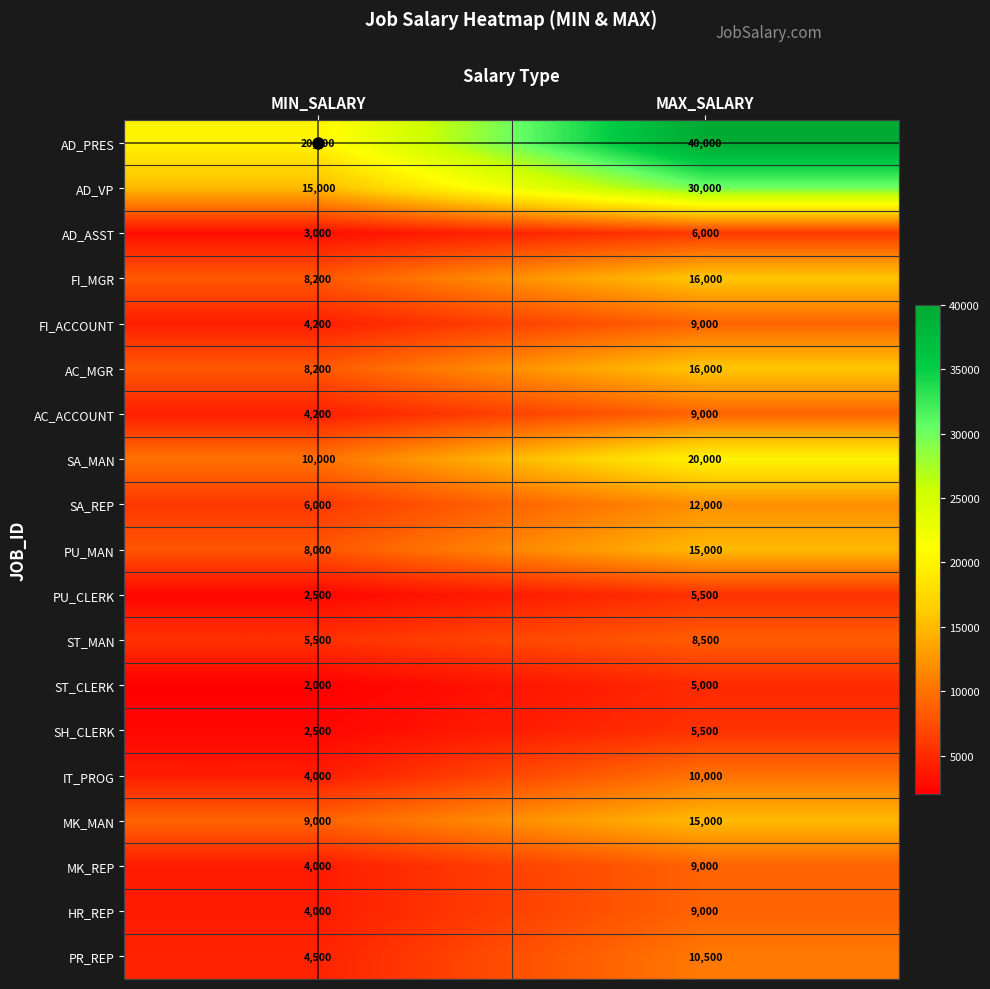

What is the smallest value displayed?

2000